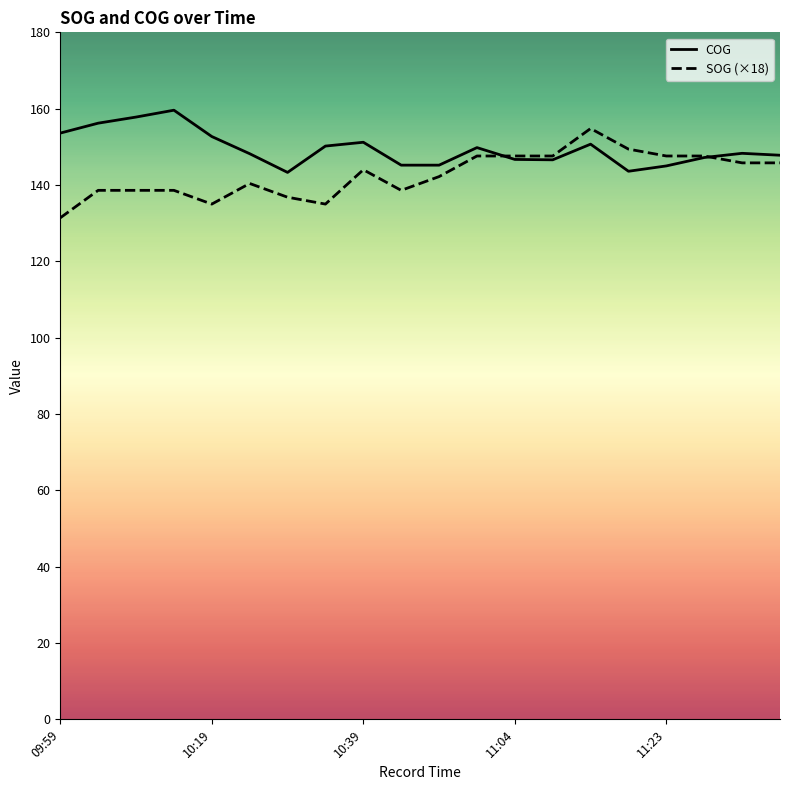

Is this an area chart (filled region under the line)?

No